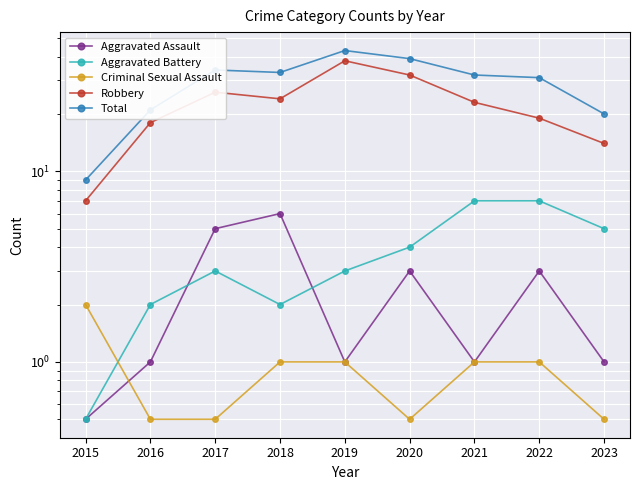

What is the difference between the Criminal Sexual Assault values at 2015 and 2021?

1.0